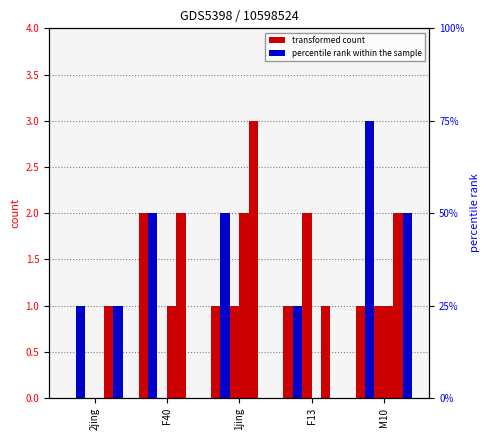

Are the bars horizontal?

No